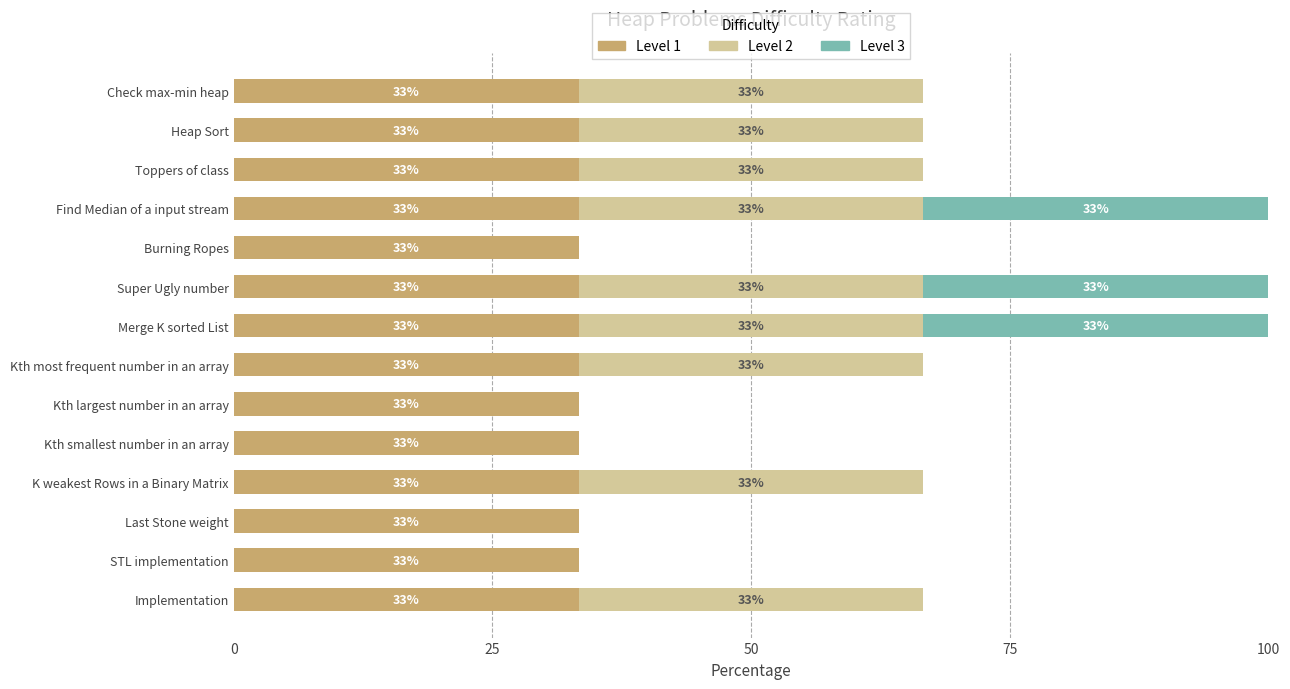

What are all the series names shown in the legend?

Level 1, Level 2, Level 3